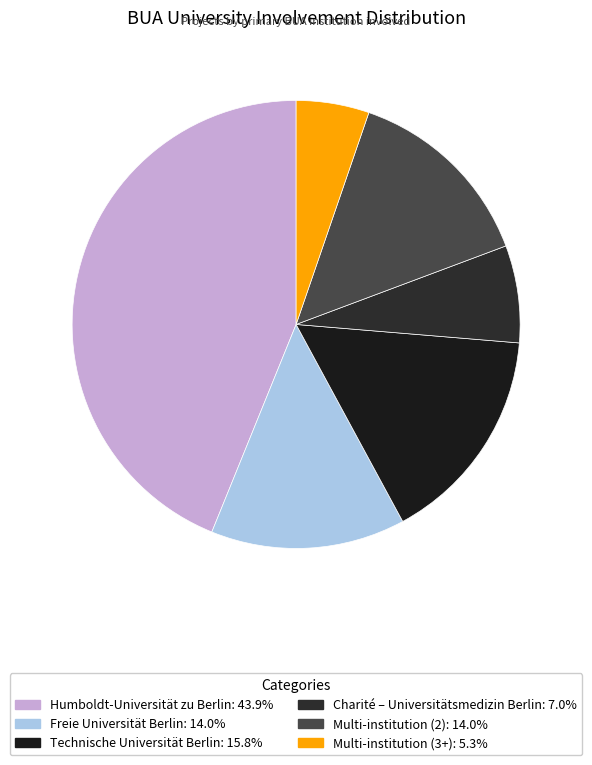

What is the ratio of the value at Technische Universität Berlin to the value at Humboldt-Universität zu Berlin?

0.4